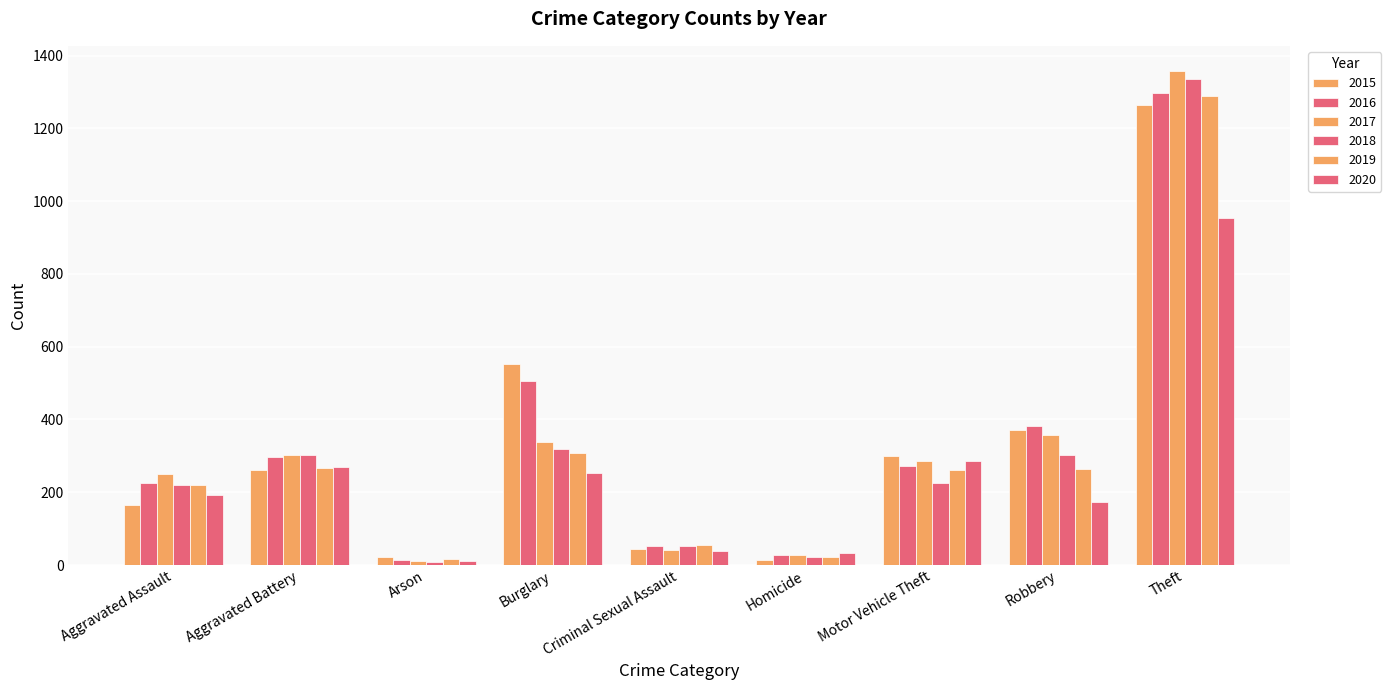

Which series has the widest spread of values?

2017